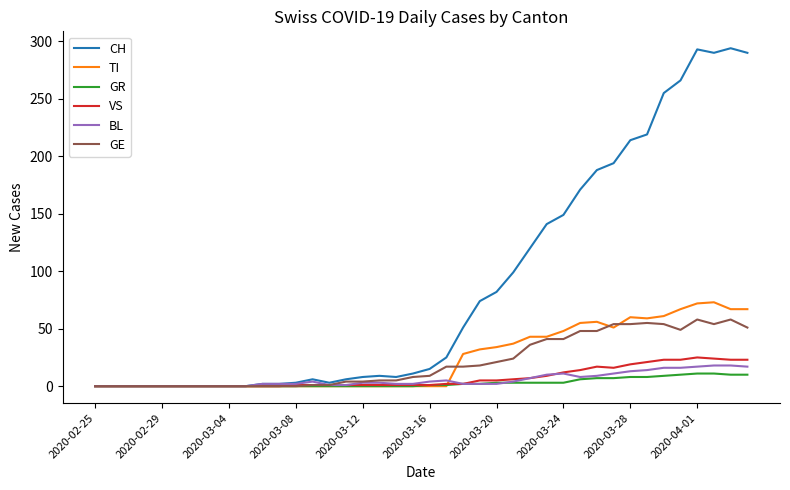

What is the highest value of the GR series?

11